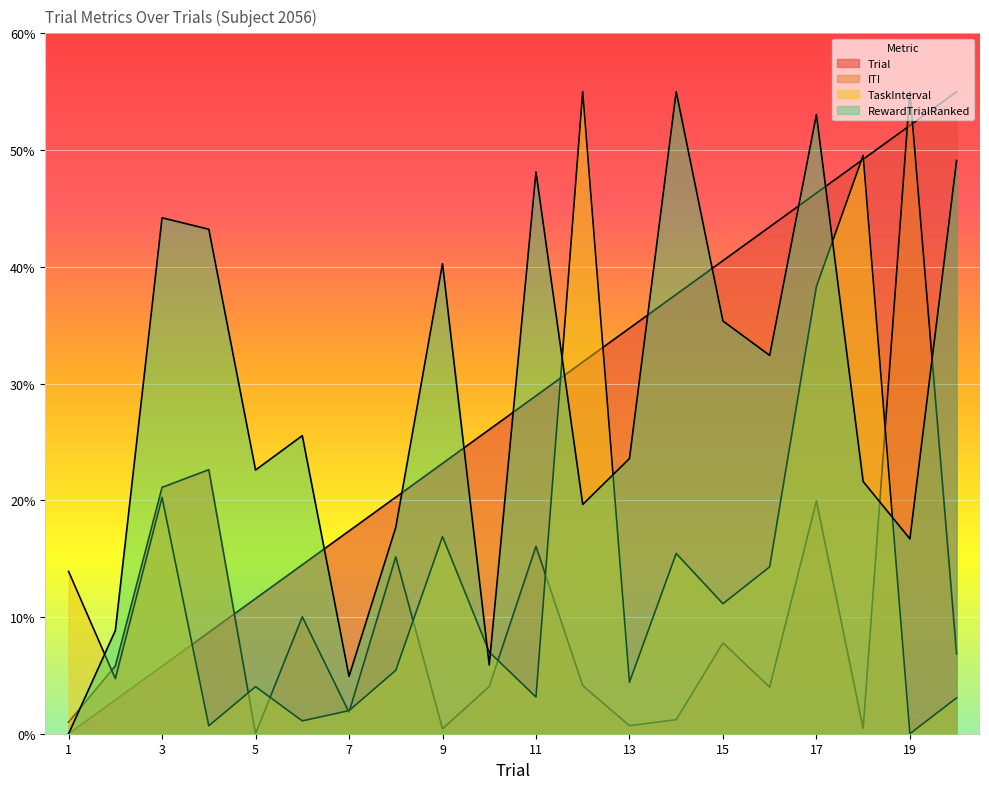

Which series has the widest spread of values?

Trial